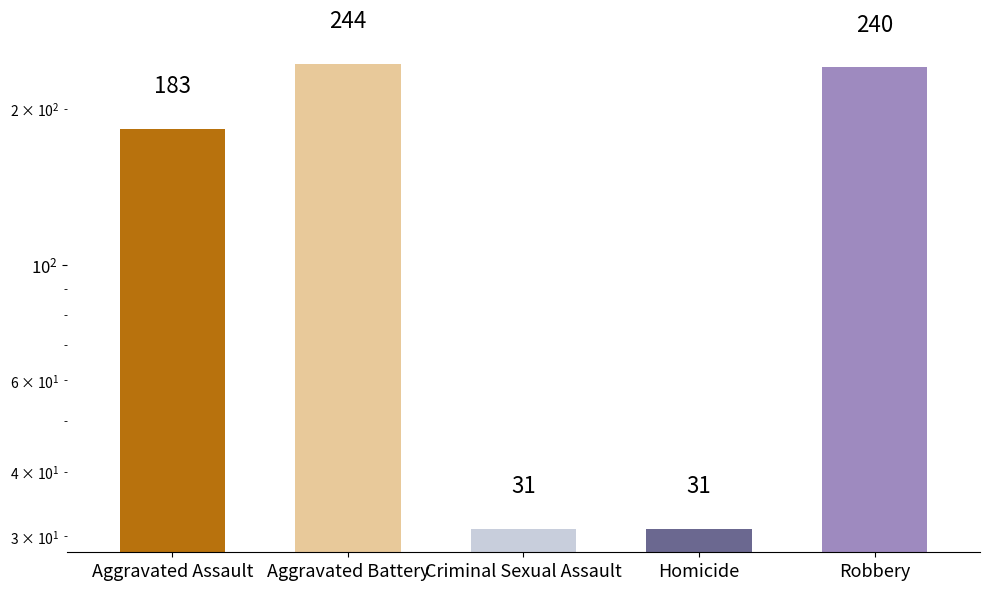

At which label does the data first exceed 183?

Aggravated Battery